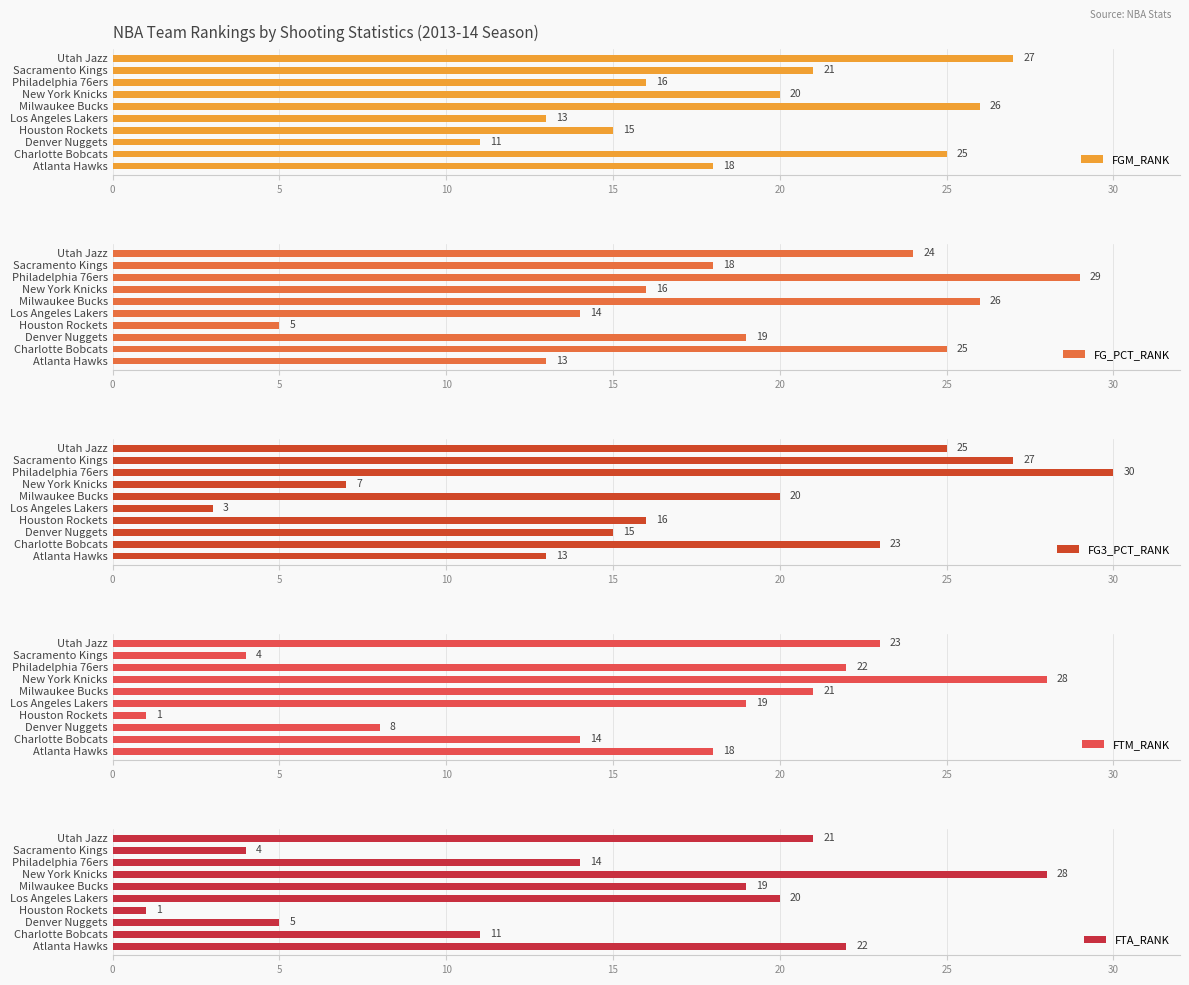

What is the minimum value for FGM_RANK?

11